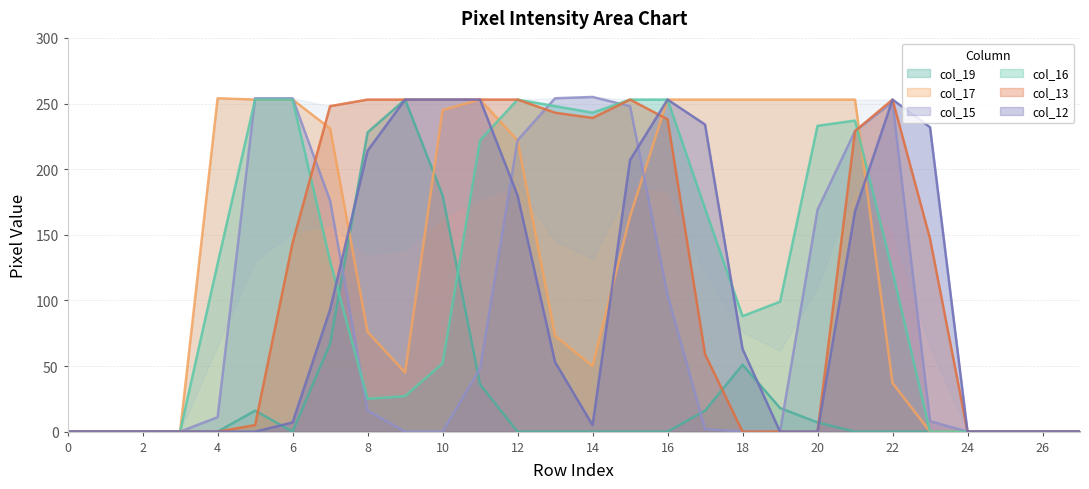

After their last crossing, which series has the higher values: col_19 or col_15?

col_15